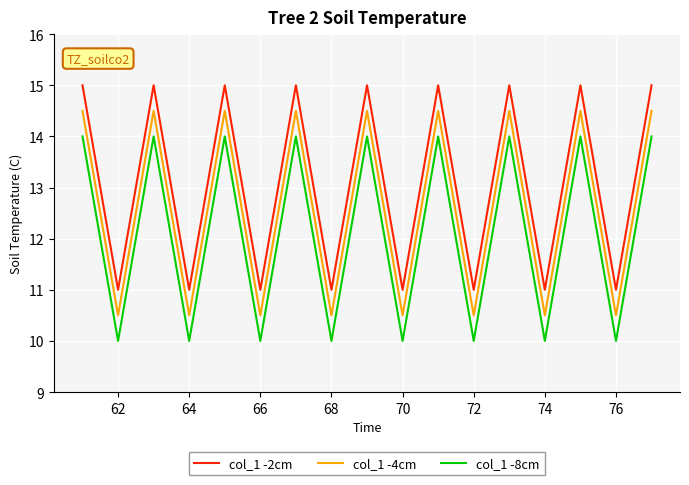

True or false: col_1 -8cm has more than 1 points higher than both neighbors.

True